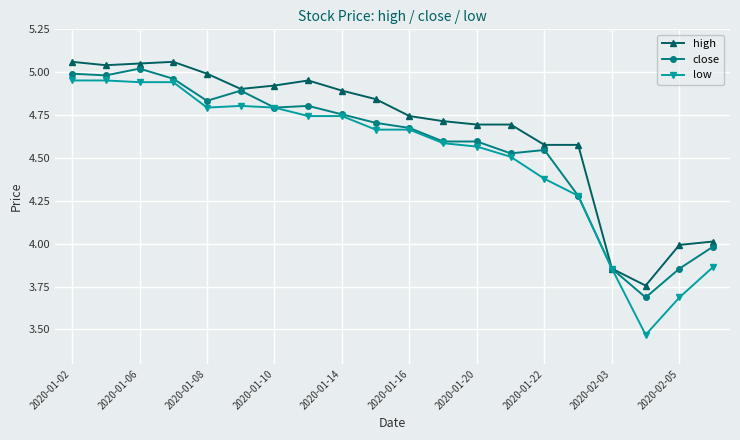

What is the difference between the maximum and minimum values in the close series?

1.3